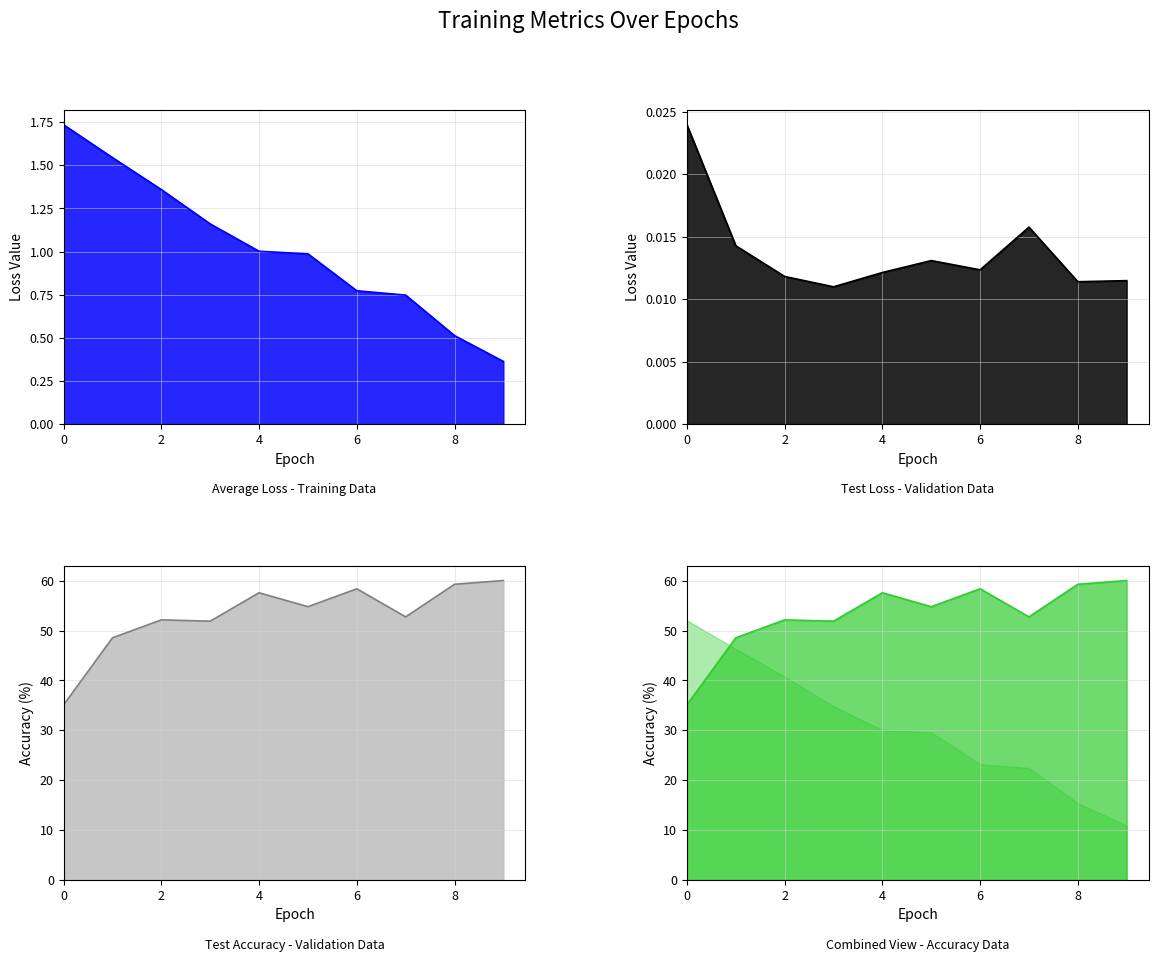

What is the average value of the acc_test series?

53.1